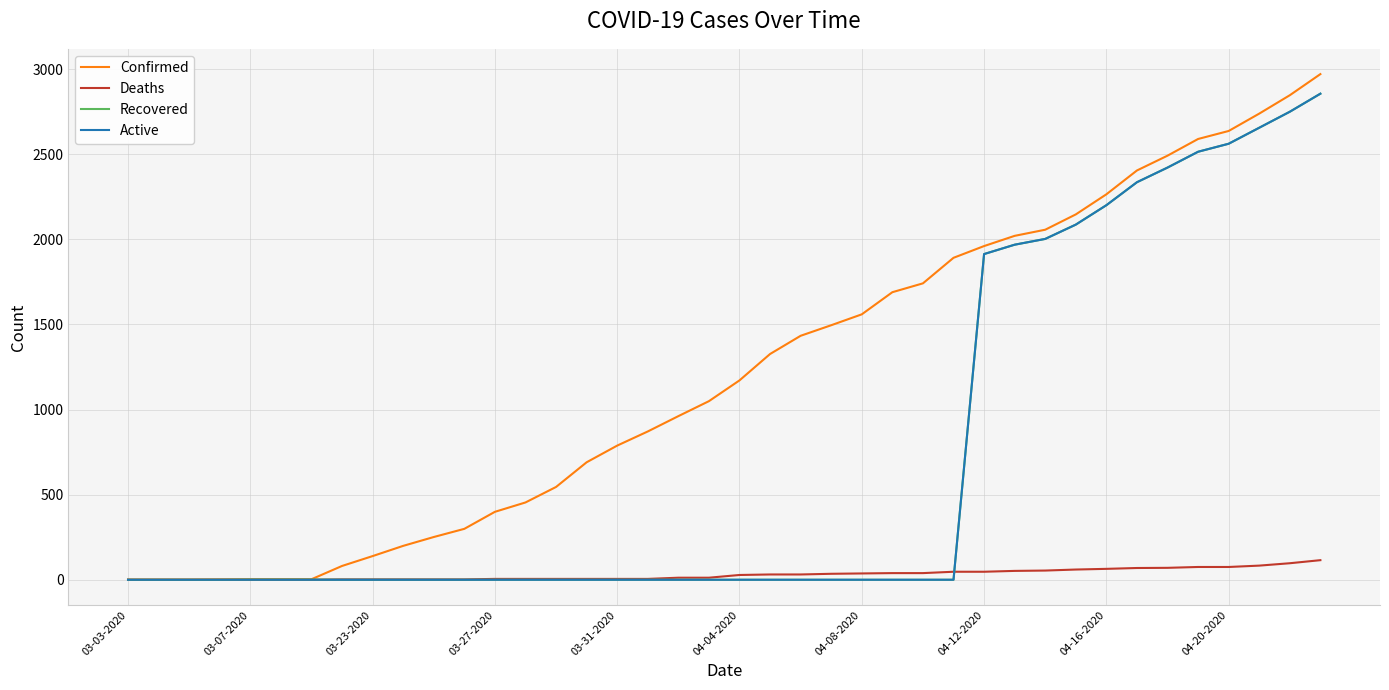

What is the maximum value for Active?

2855